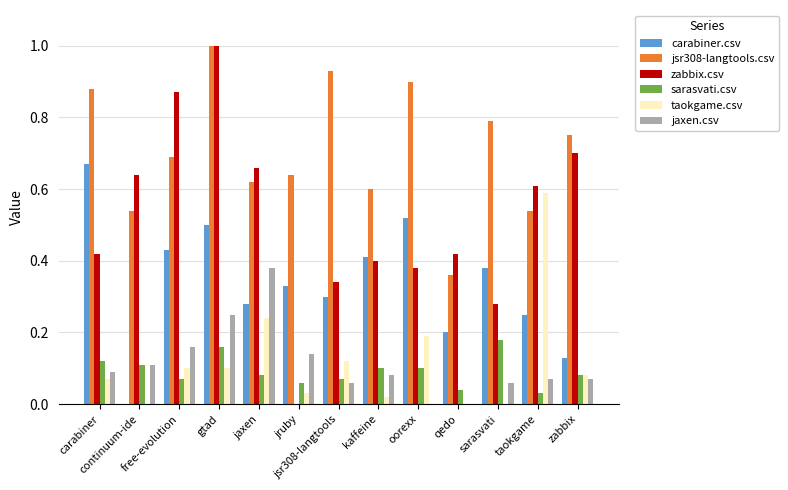

How many groups of bars are there?

13